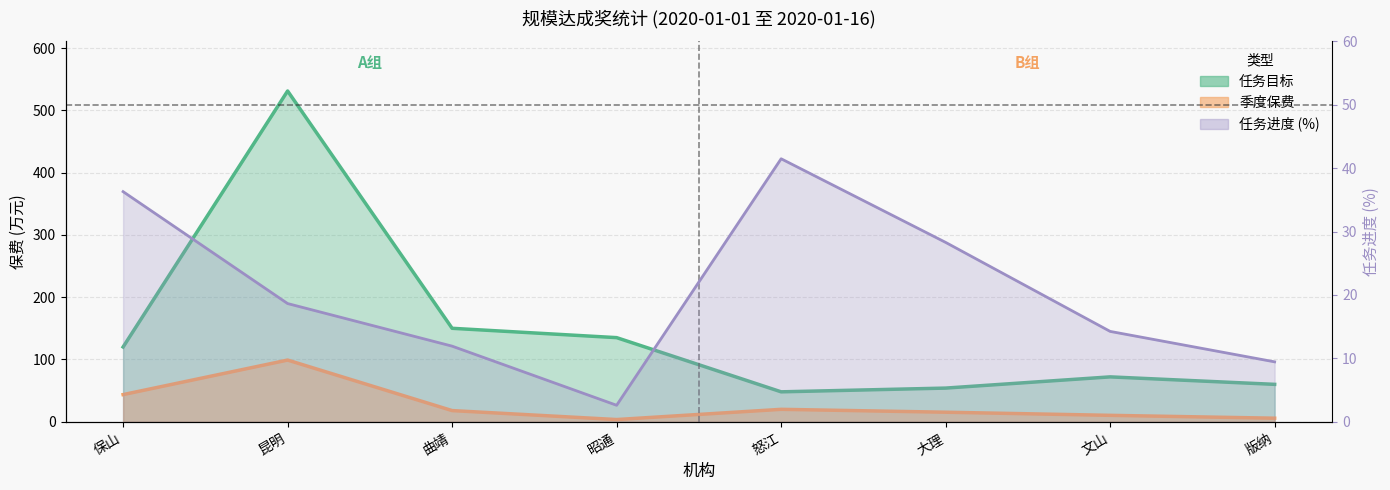

Is it true that 季度保费 equals 17.9 at 曲靖?

True